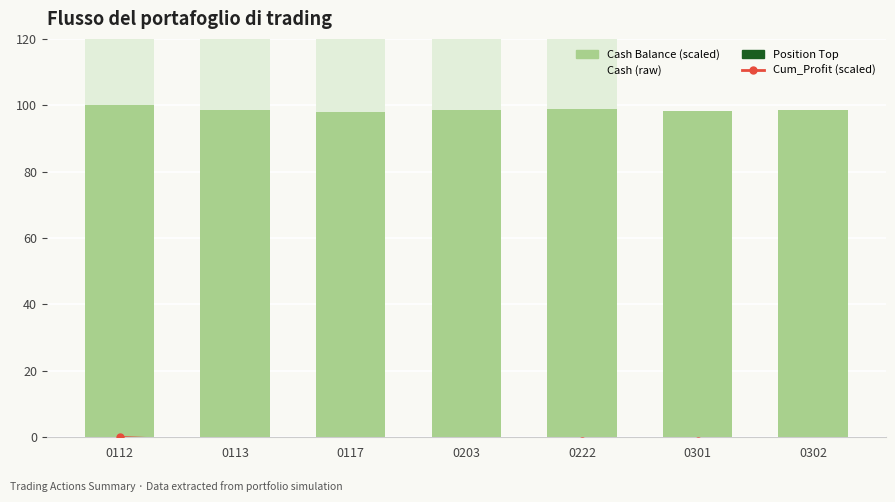

What is the value of the Cash Balance (scaled) bar at the 4th from the left?

98.4